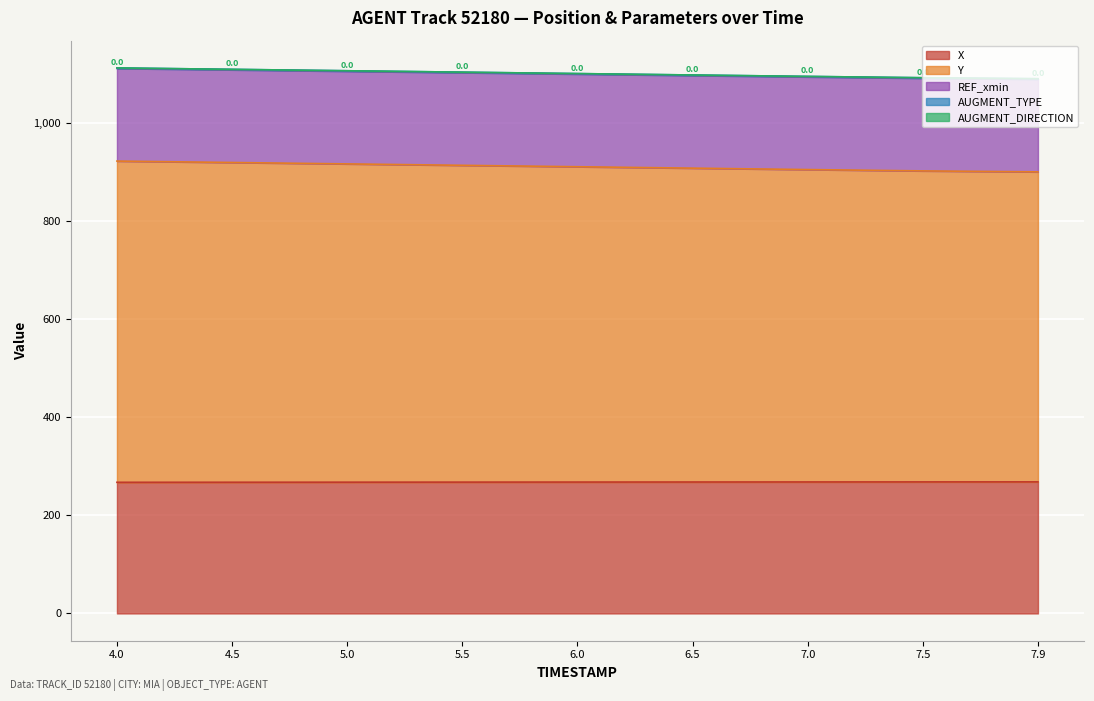

What are all the series names shown in the legend?

X, Y, REF_xmin, AUGMENT_TYPE, AUGMENT_DIRECTION